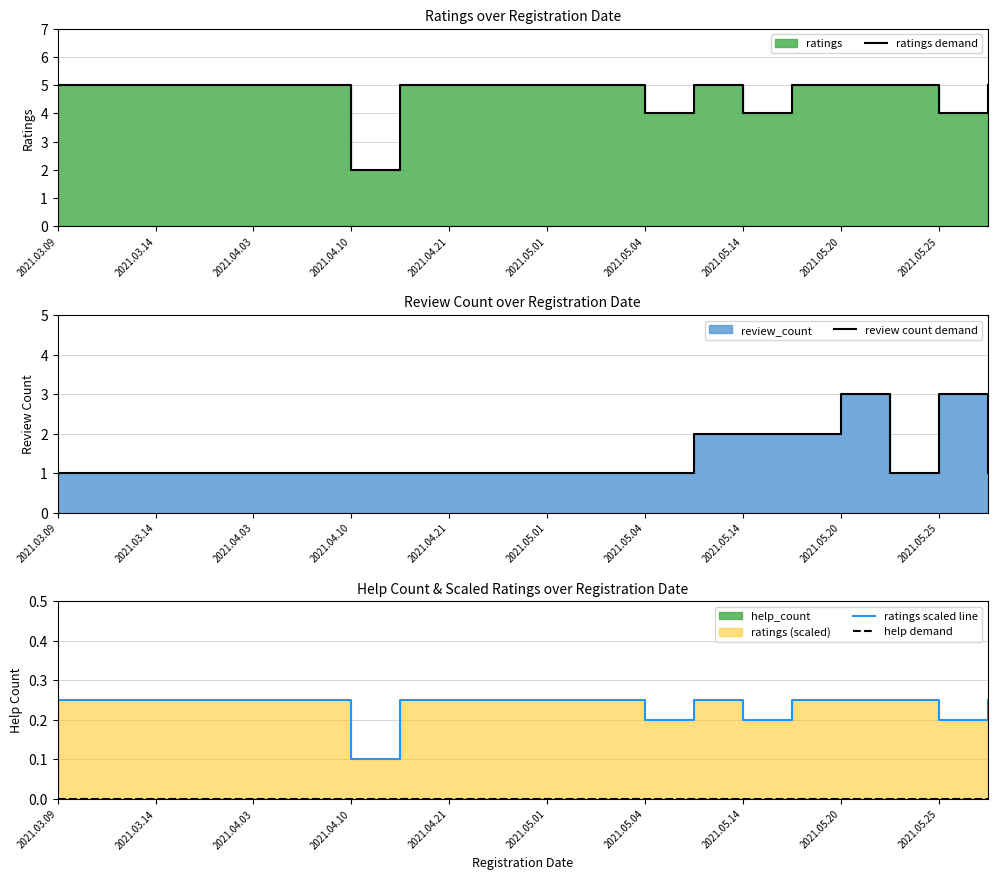

True or false: ratings scaled line and help demand cross at least once.

False